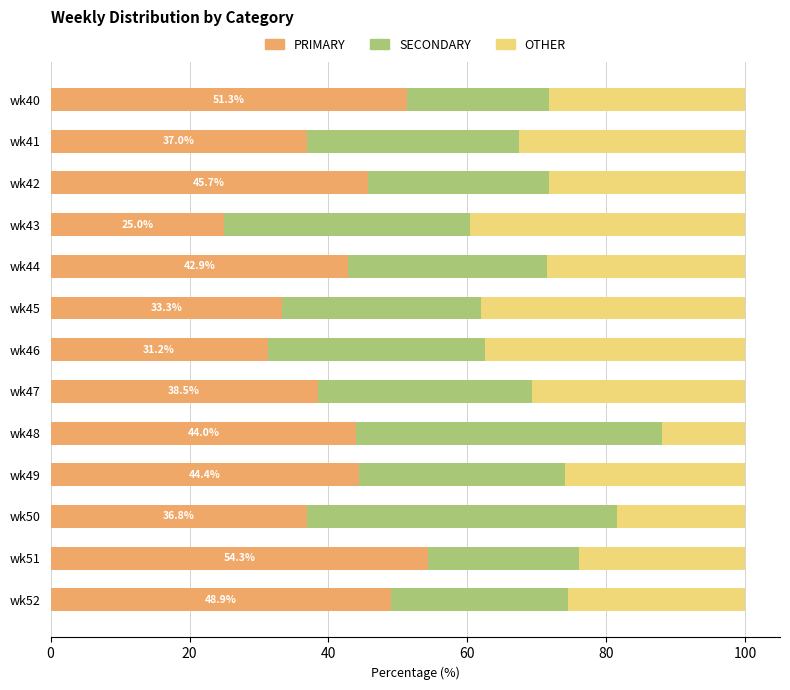

Count the number of data series in this chart.

3